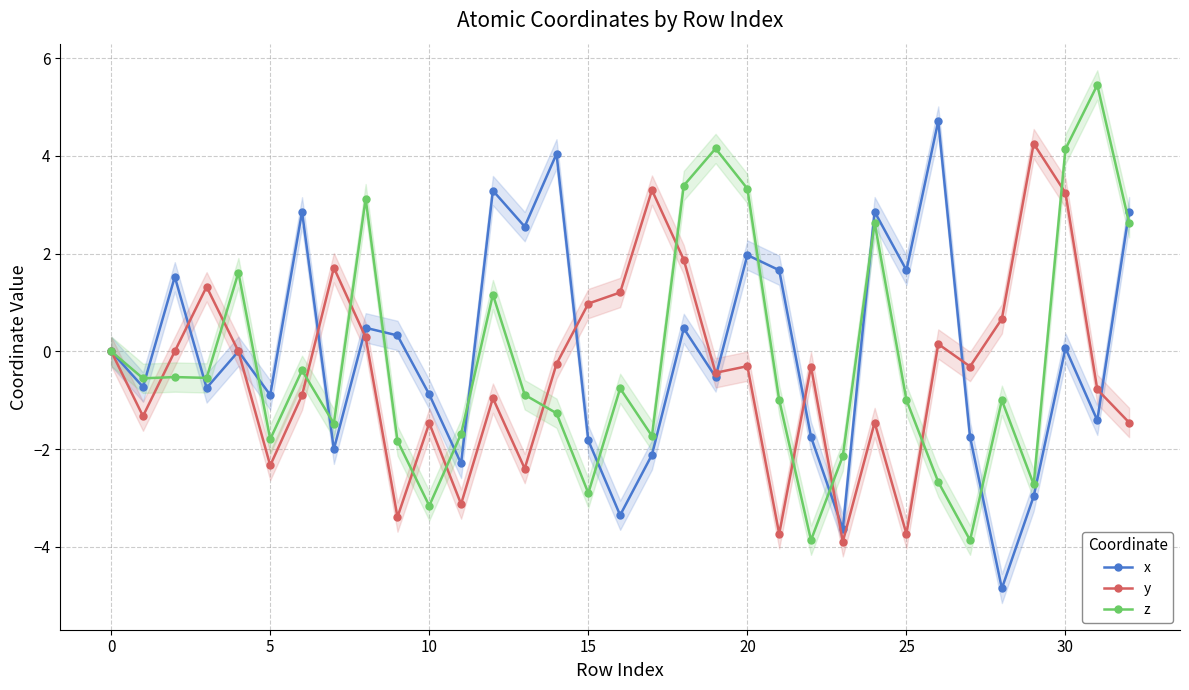

The value of x at 23 is -3.6. True or false?

True